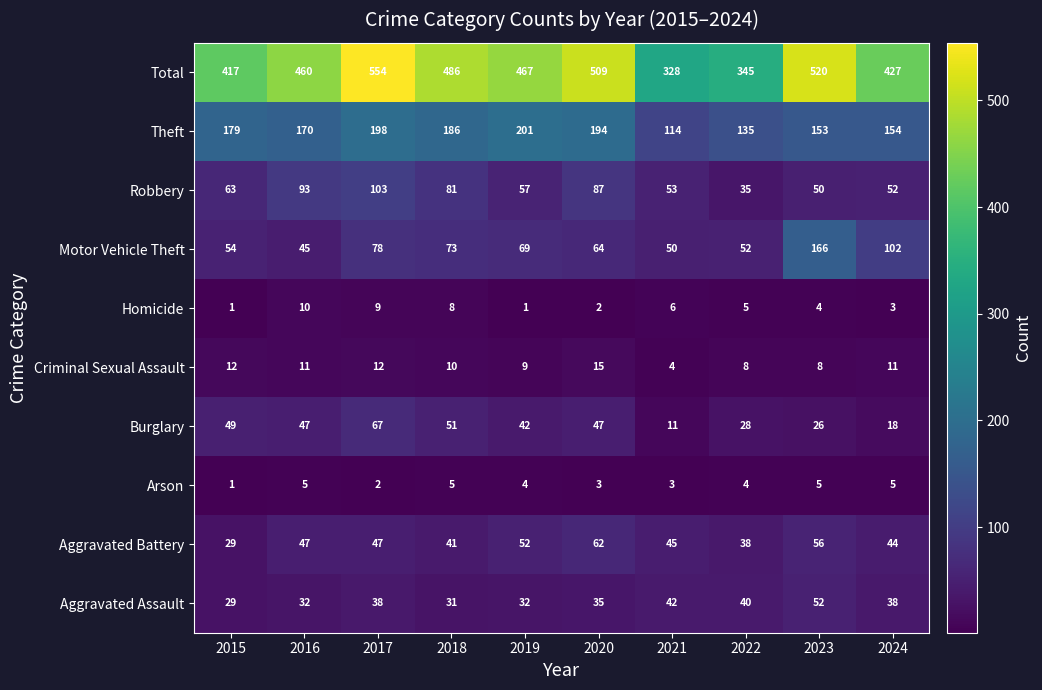

Is it true that Homicide equals 1 at 2020?

False